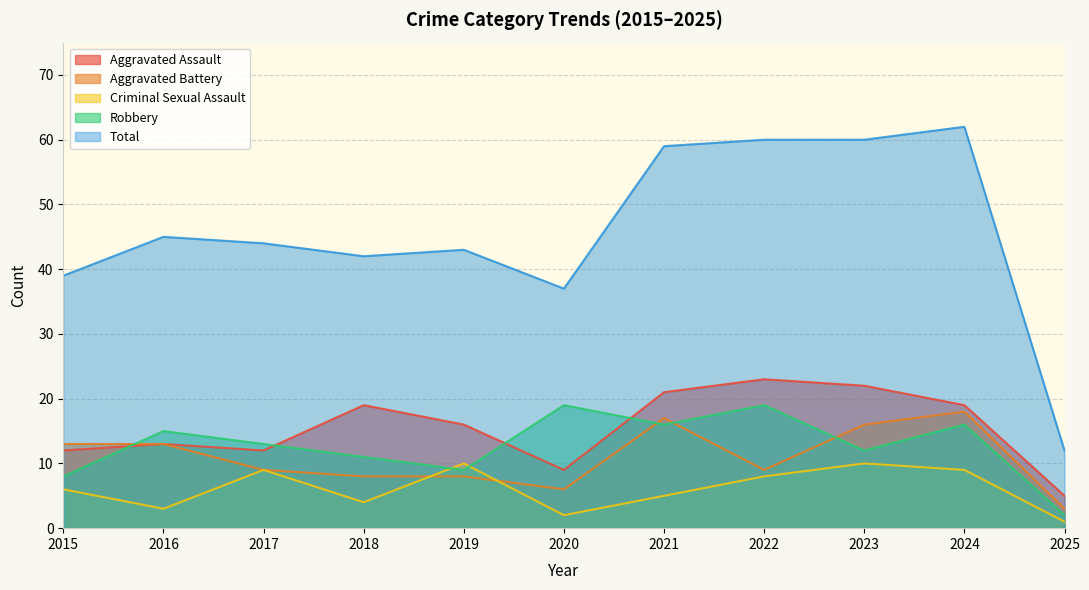

Reading left to right, list all the values displayed in this chart.

Aggravated Assault: 12	13	12	19	16	9	21	23	22	19	5
Aggravated Battery: 13	13	9	8	8	6	17	9	16	18	3
Criminal Sexual Assault: 6	3	9	4	10	2	5	8	10	9	1
Robbery: 8	15	13	11	9	19	16	19	12	16	2
Total: 39	45	44	42	43	37	59	60	60	62	12